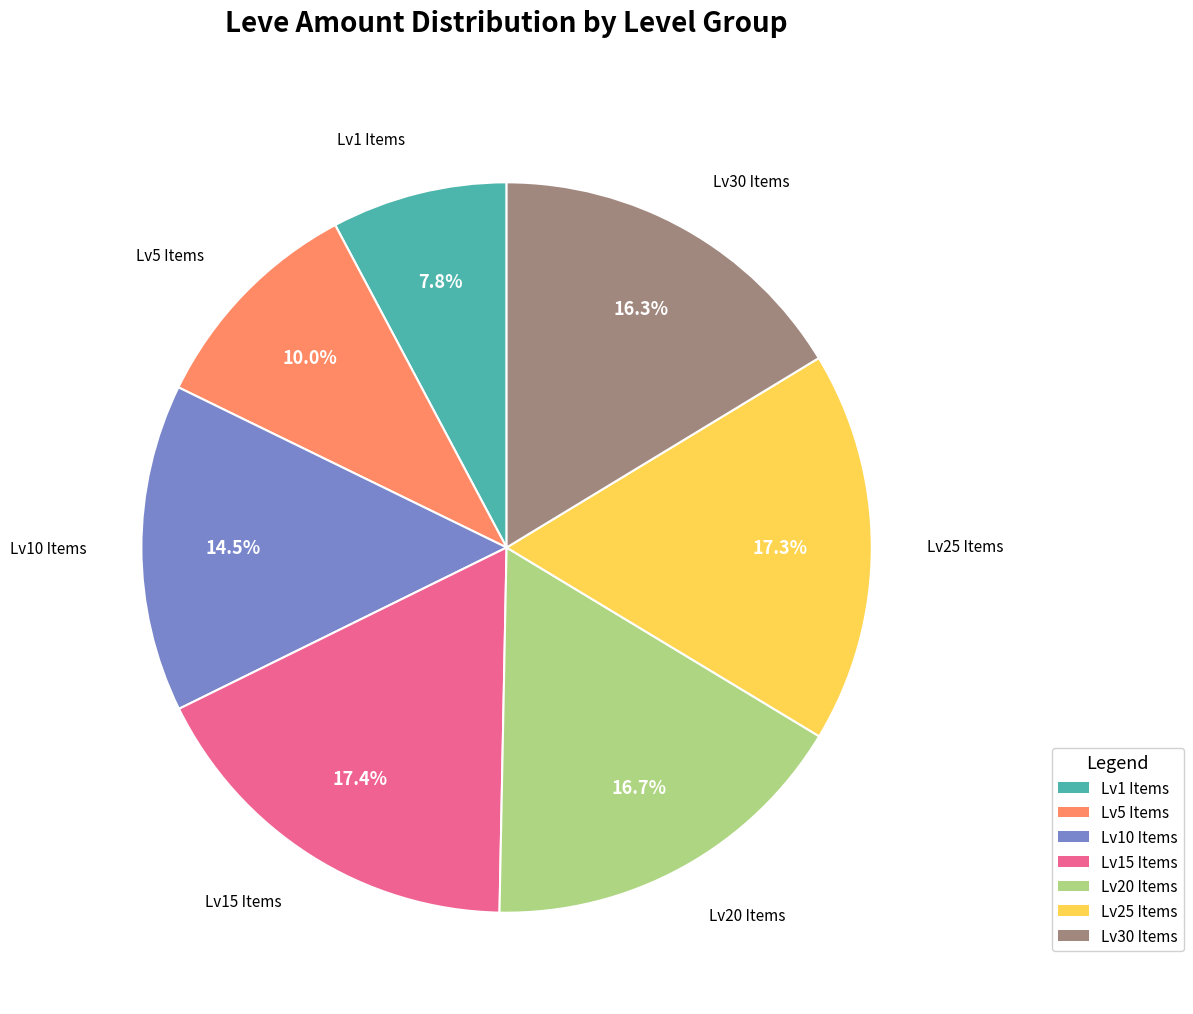

Is there any slice that represents more than half of the pie?

No